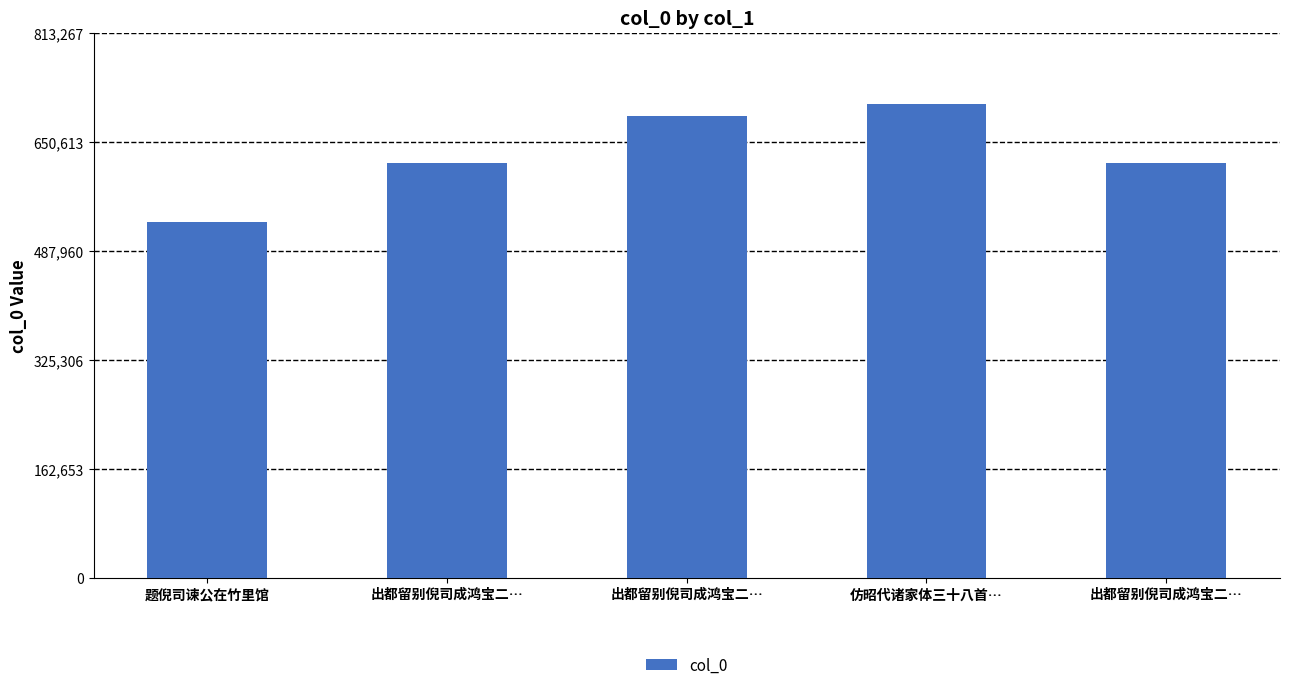

How many values are below 618291?

2